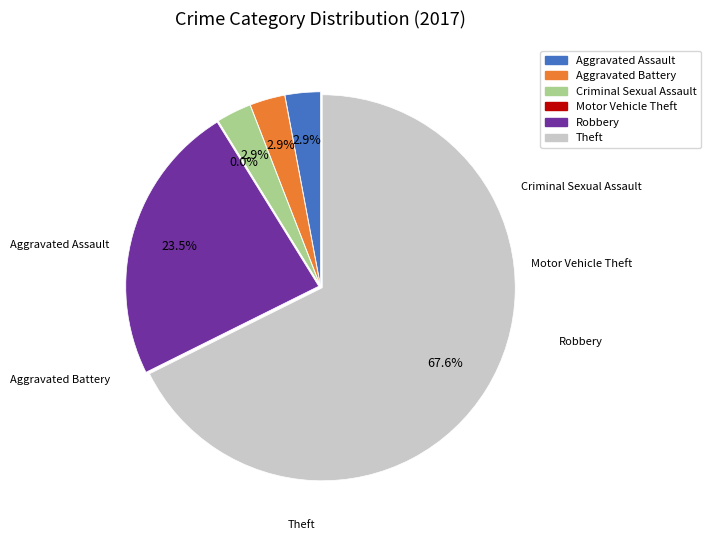

Which has a higher value, Theft or Aggravated Assault?

Theft